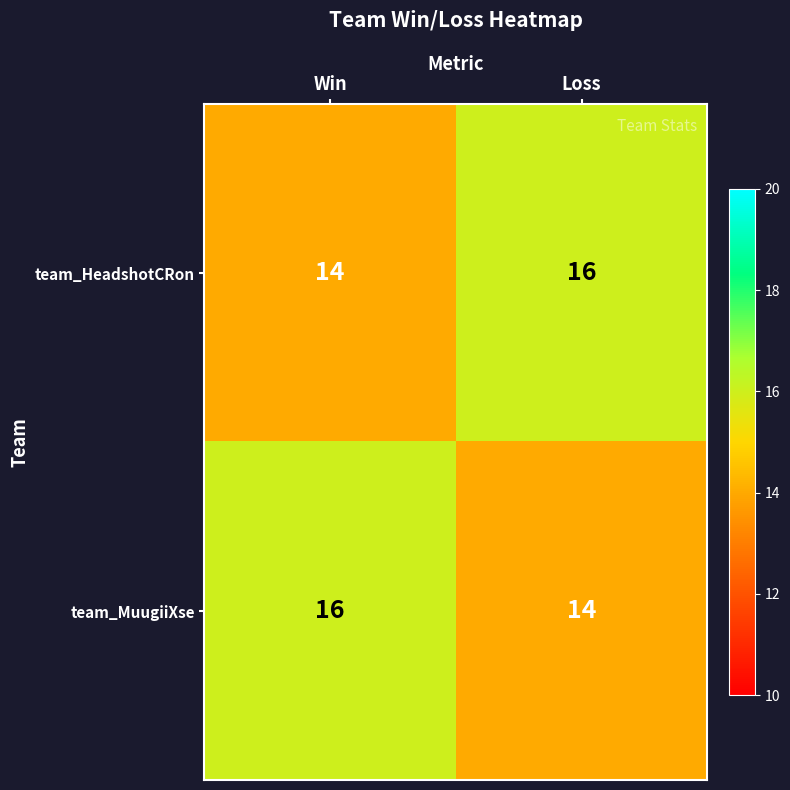

Which category has the lowest value in the team_MuugiiXse series?

Loss